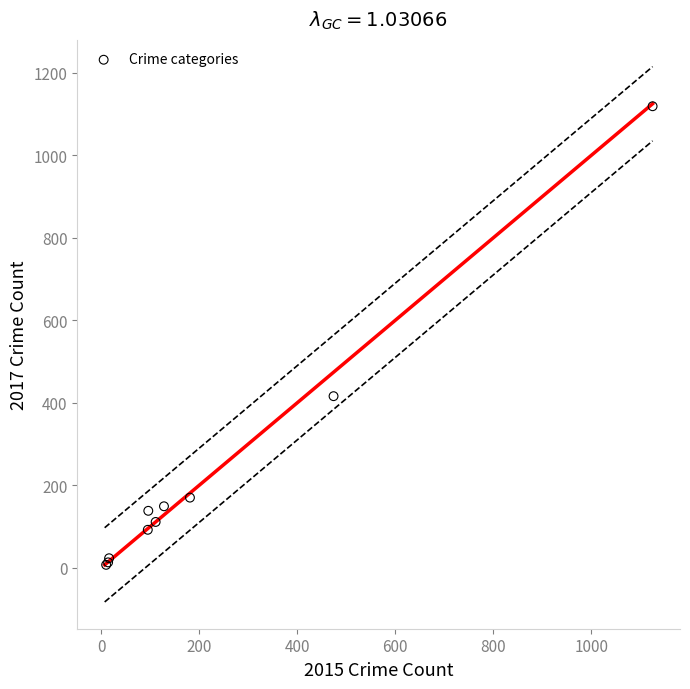

What Y value in the scatter plot is closest to 563?

416